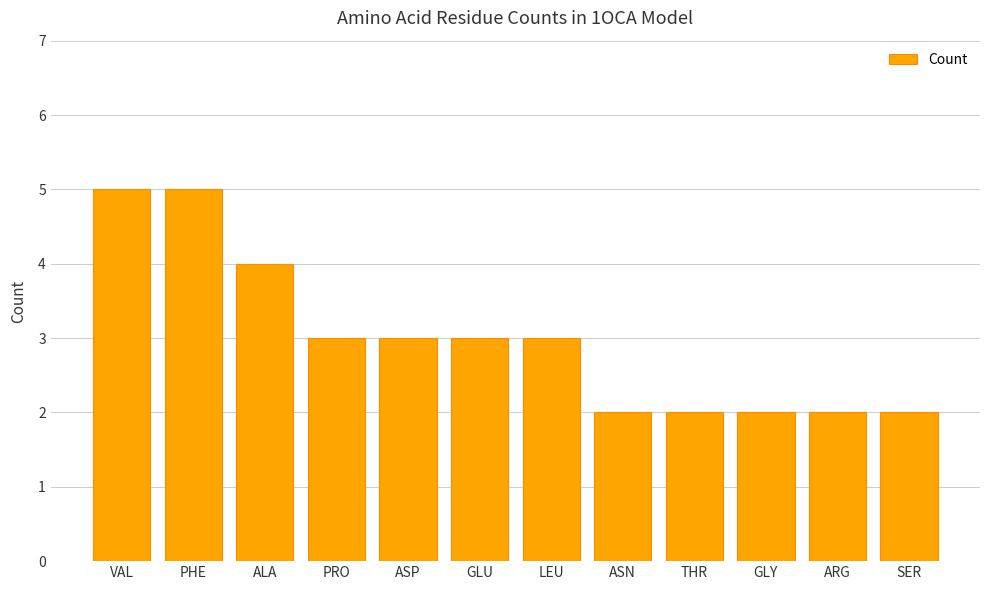

What is the sum of all values?

36